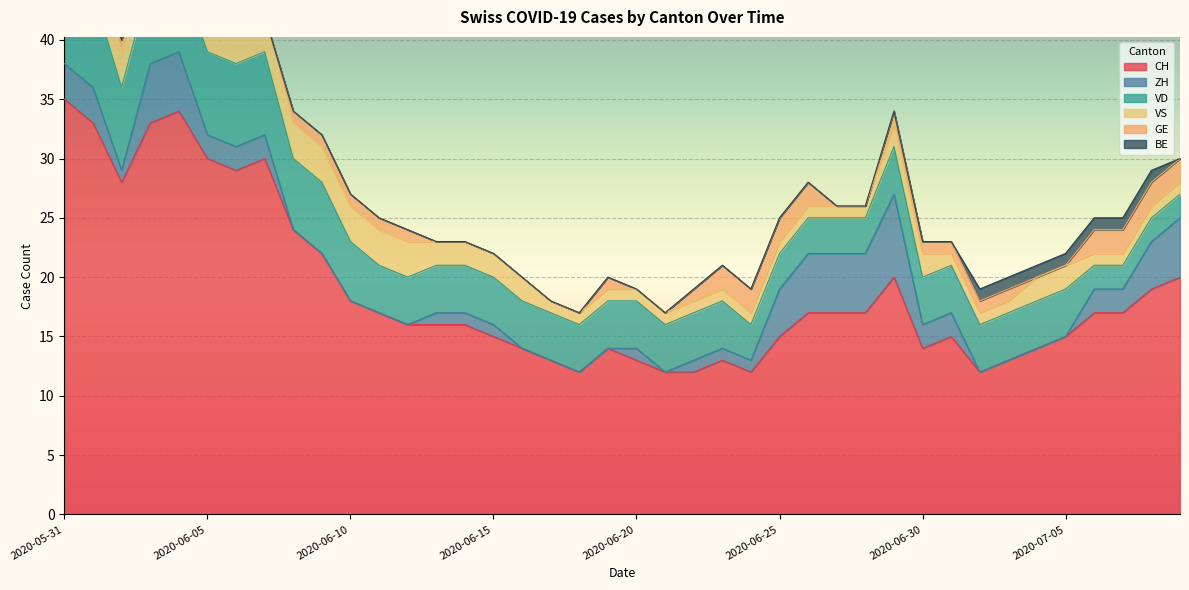

What are all the series names shown in the legend?

CH, ZH, VD, VS, GE, BE